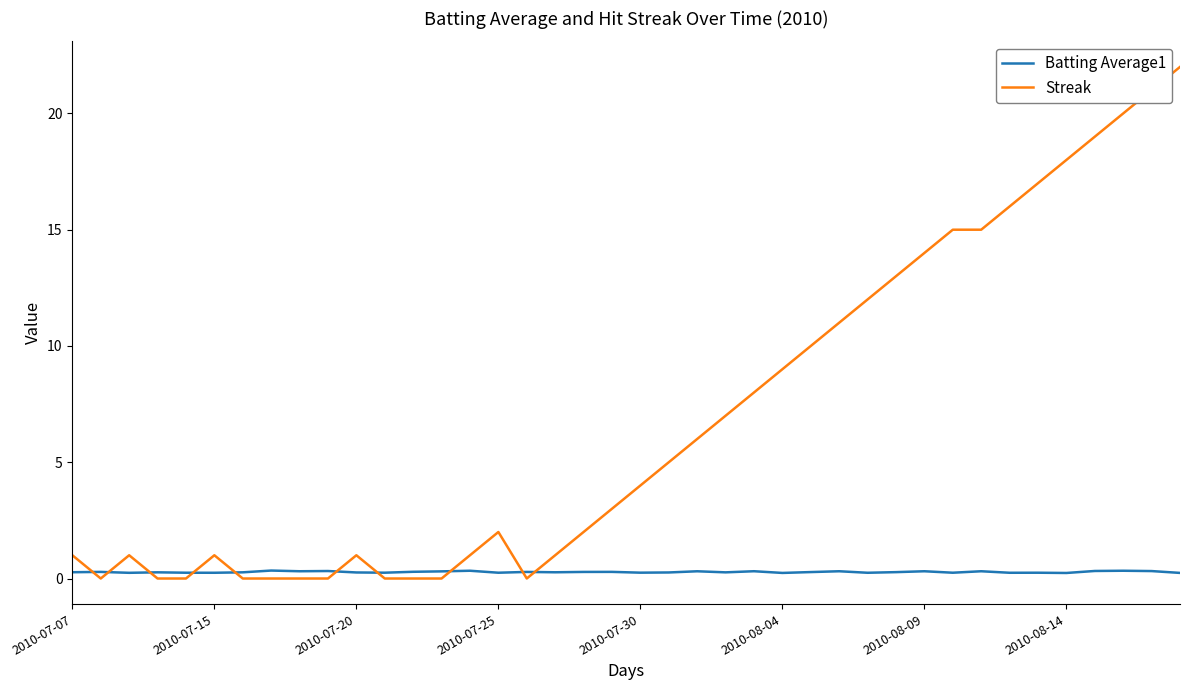

What is the average value of the Streak series?

6.9